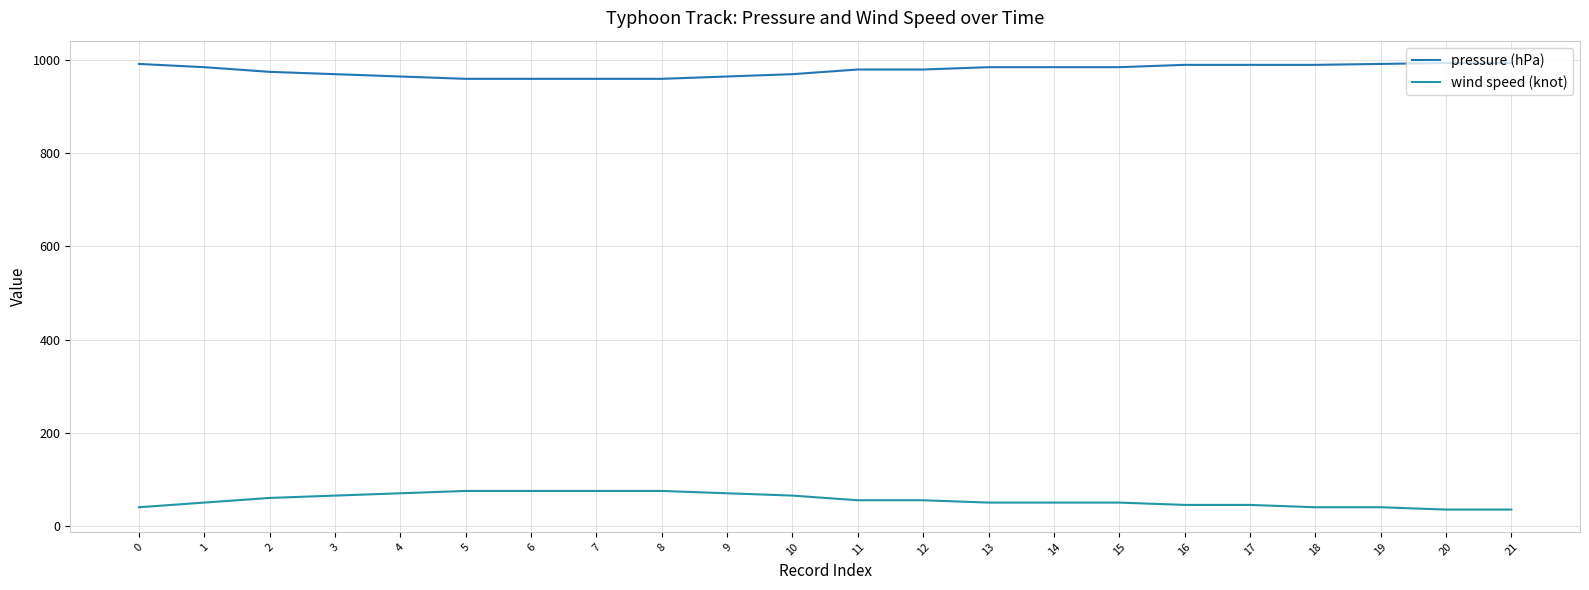

Which has a higher value, 15 or 1?

15